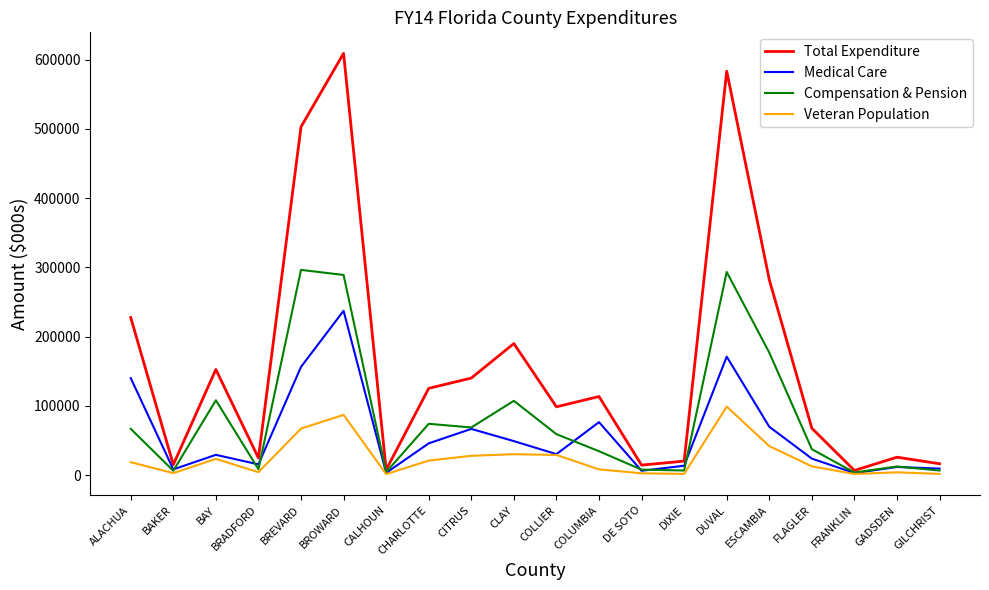

List the series in order of their peak value, highest first.

Total Expenditure, Compensation & Pension, Medical Care, Veteran Population